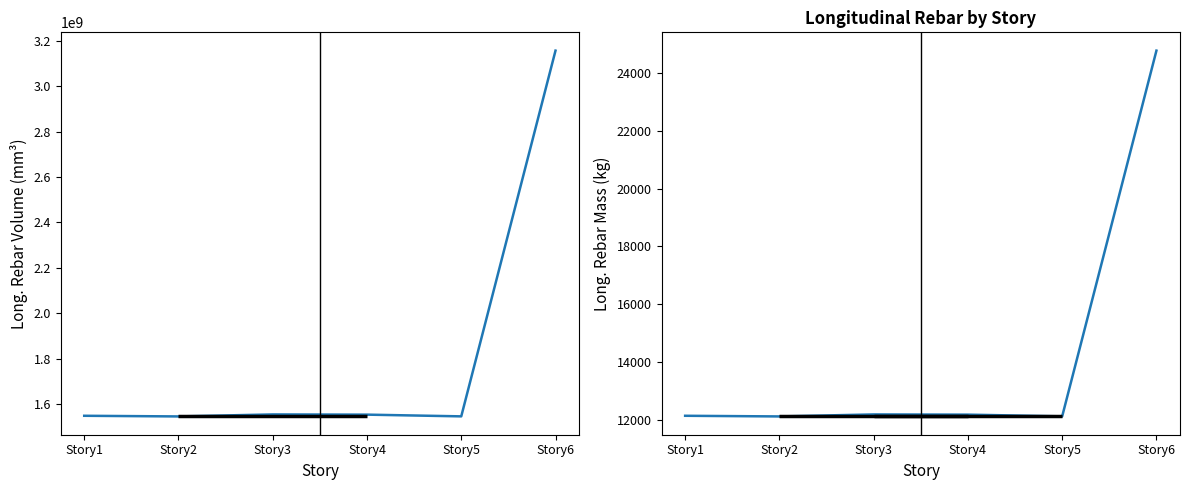

True or false: Long._Rebar_Mass_(kg) and Long._Rebar_Volume_(mm^3) cross at least once.

False